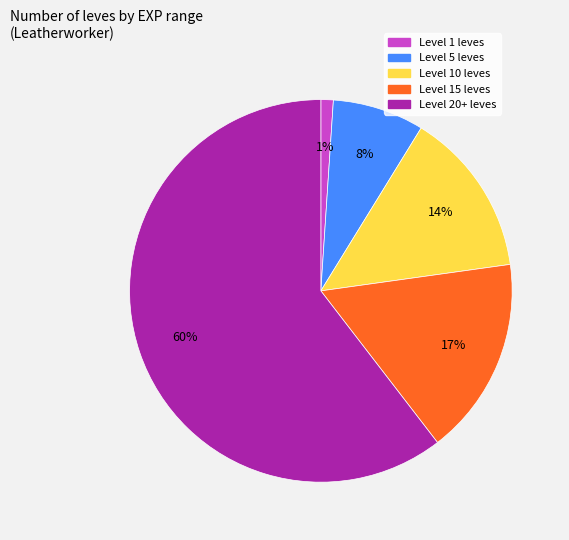

Is there any slice that represents more than half of the pie?

Yes